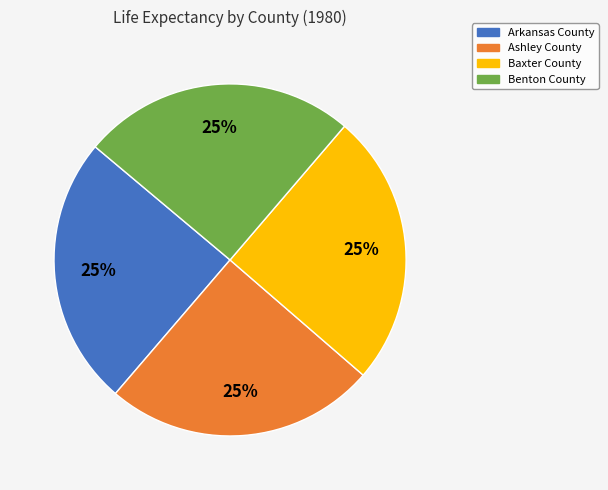

True or false: Benton County accounts for 14% of the total.

False